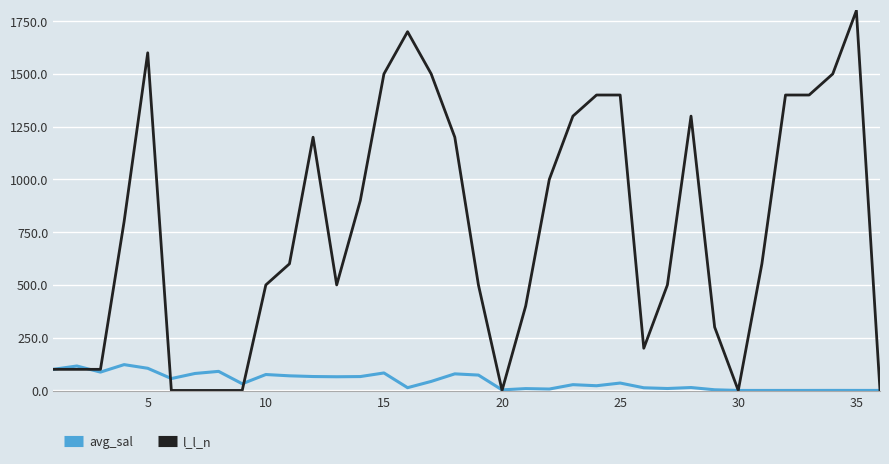

Which series has the widest spread of values?

l_l_n